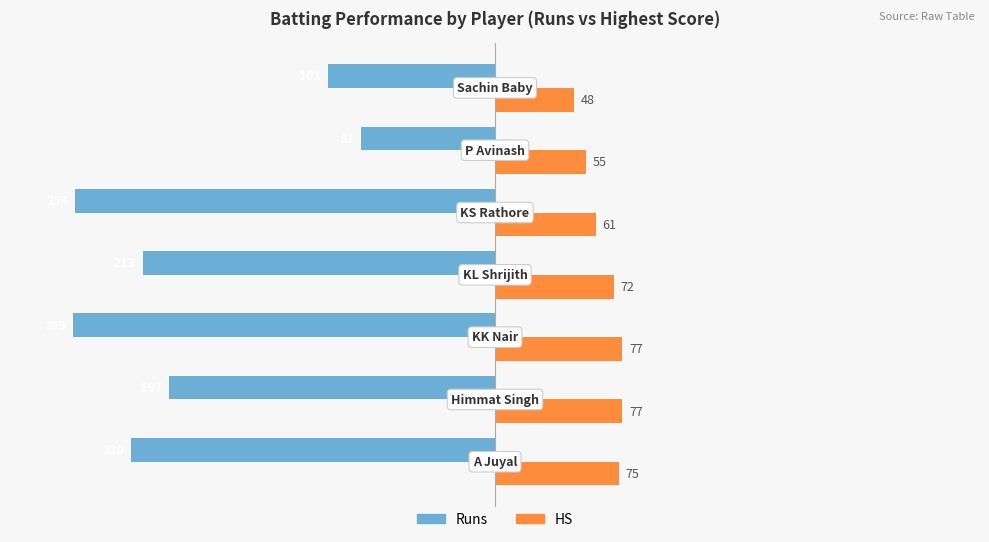

Which series has the largest total across all categories?

HS